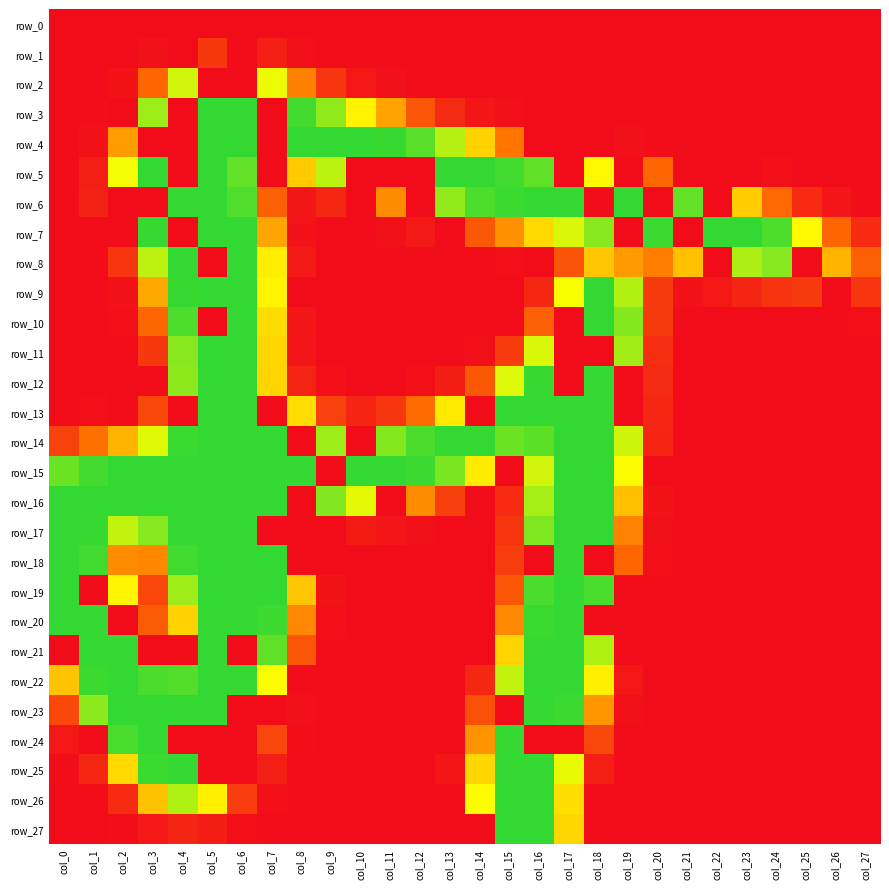

What is the difference between the row_25 values at col_14 and col_23?

145